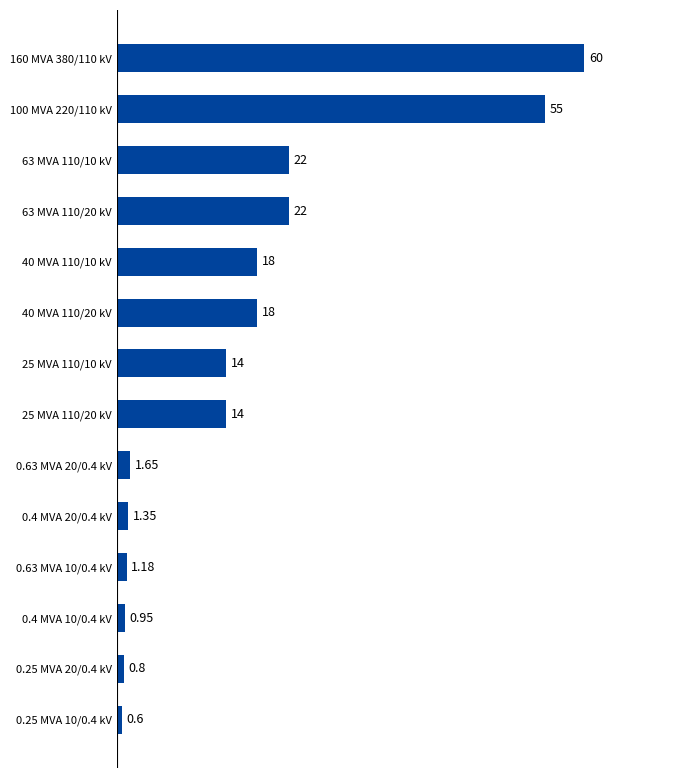

What is the change in value from 63 MVA 110/20 kV to 160 MVA 380/110 kV?

+38.0